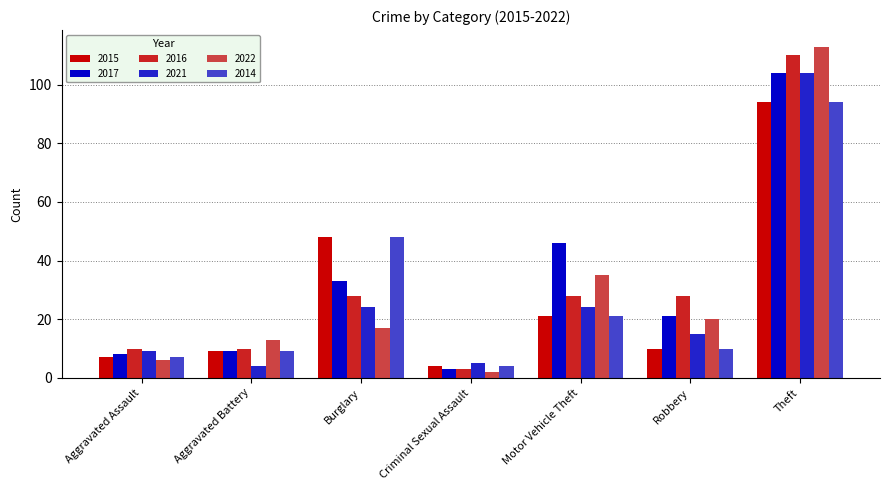

What is the label of the 7th bar from the right?

Aggravated Assault